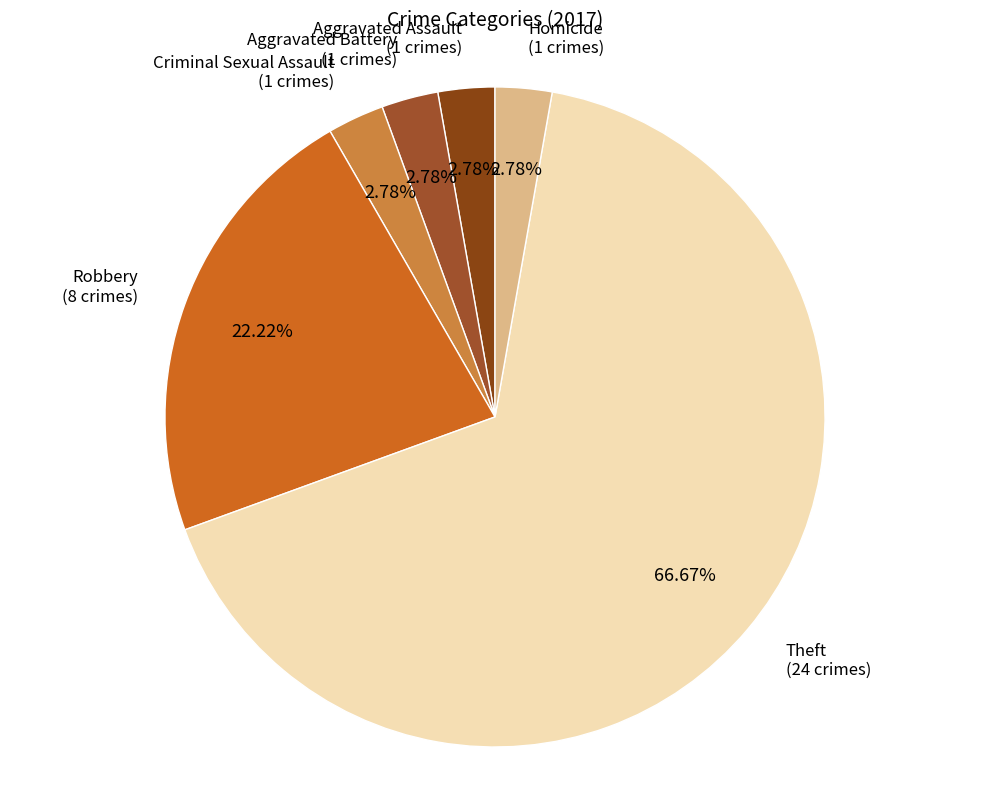

Which category has the biggest portion of the pie?

Theft